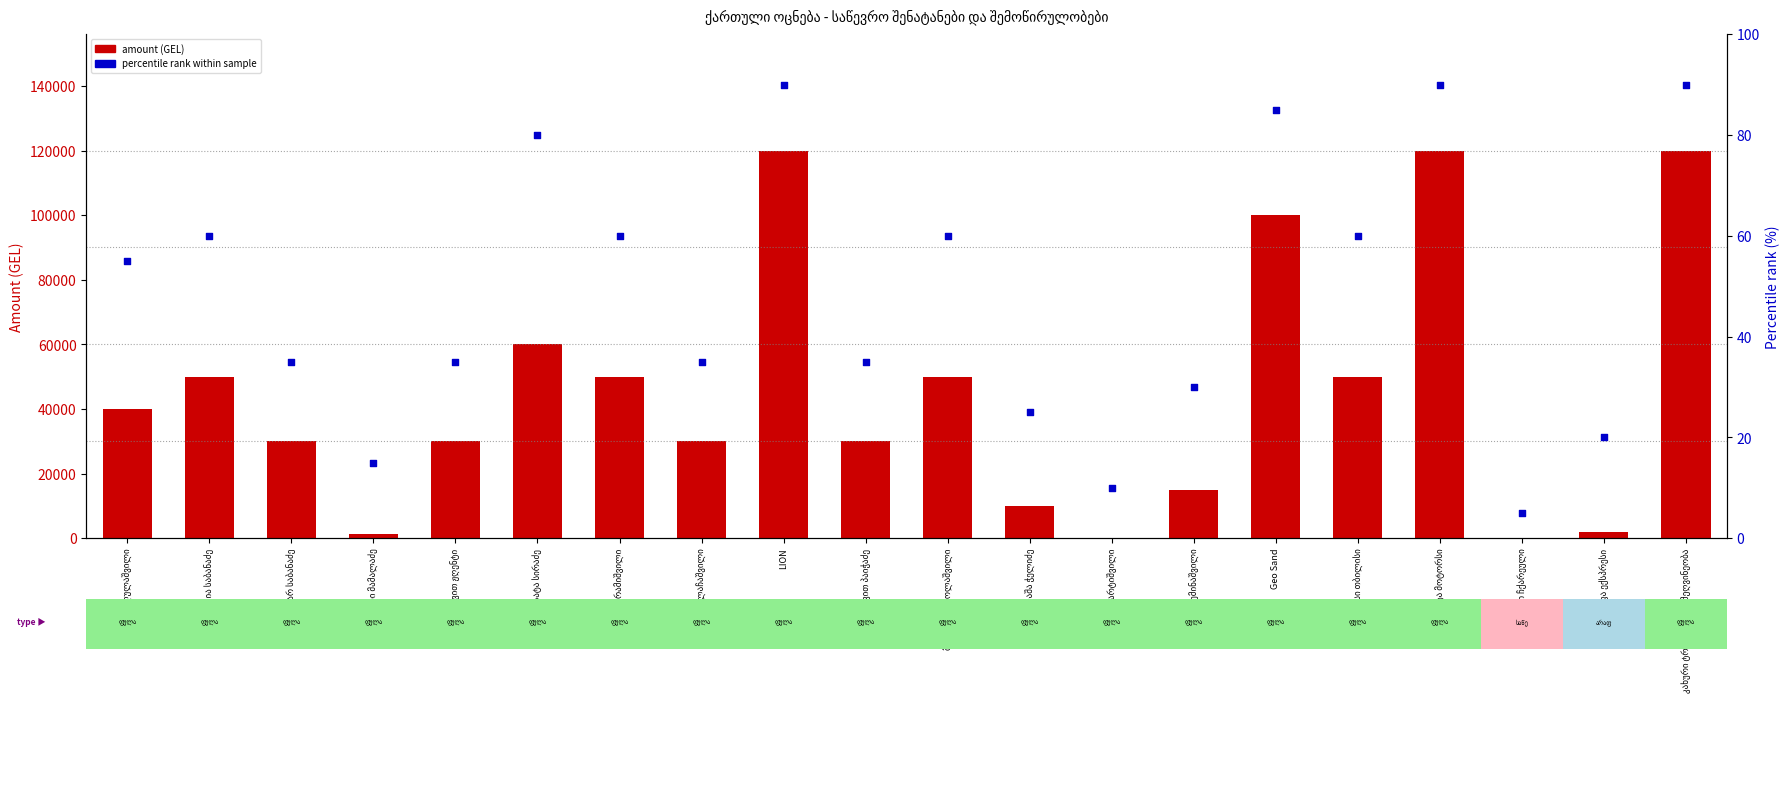

What is the total value across all series at თეგეტა მოტორსი?

120090